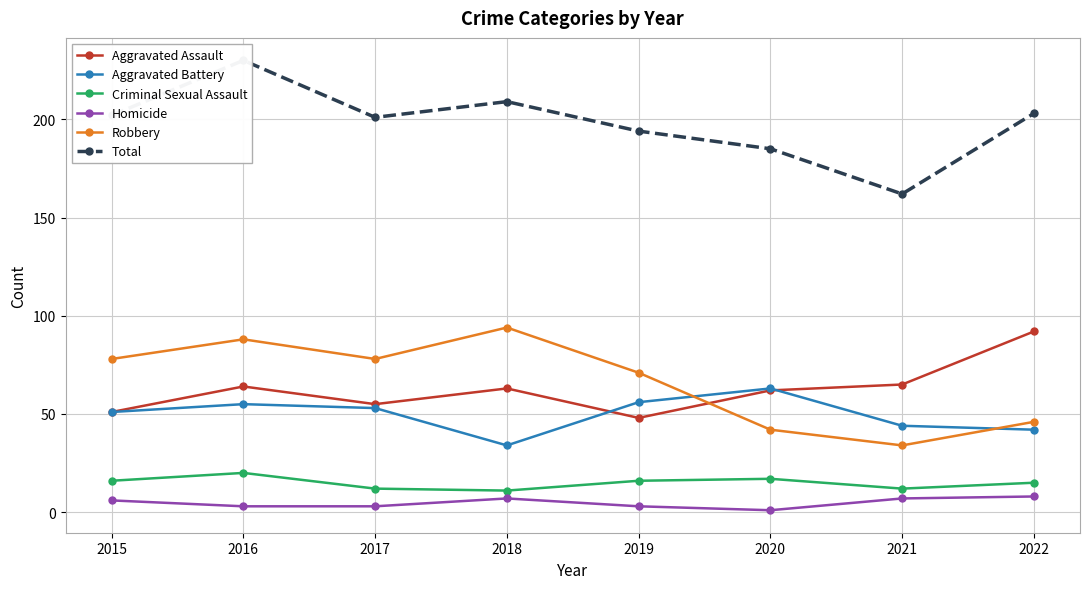

What is the average value of the Robbery series?

66